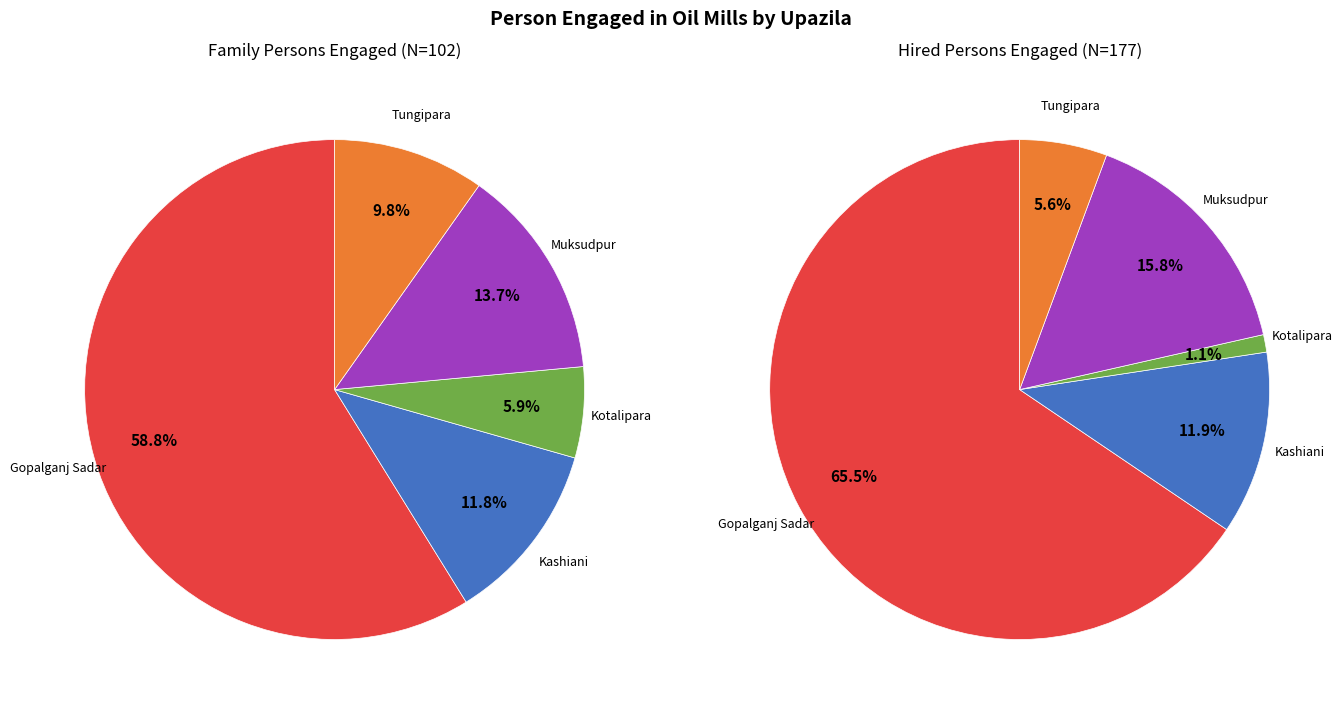

The Muksudpur slice represents 25% of the pie. True or false?

False